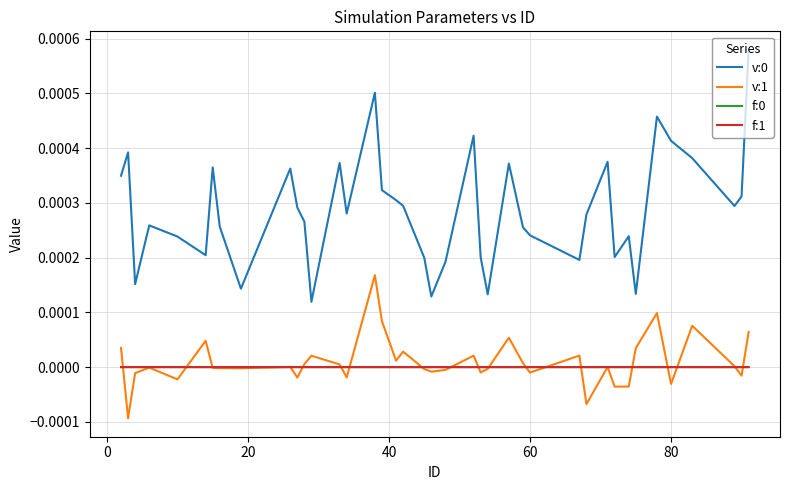

True or false: v:1 and v:0 intersect in this chart.

False